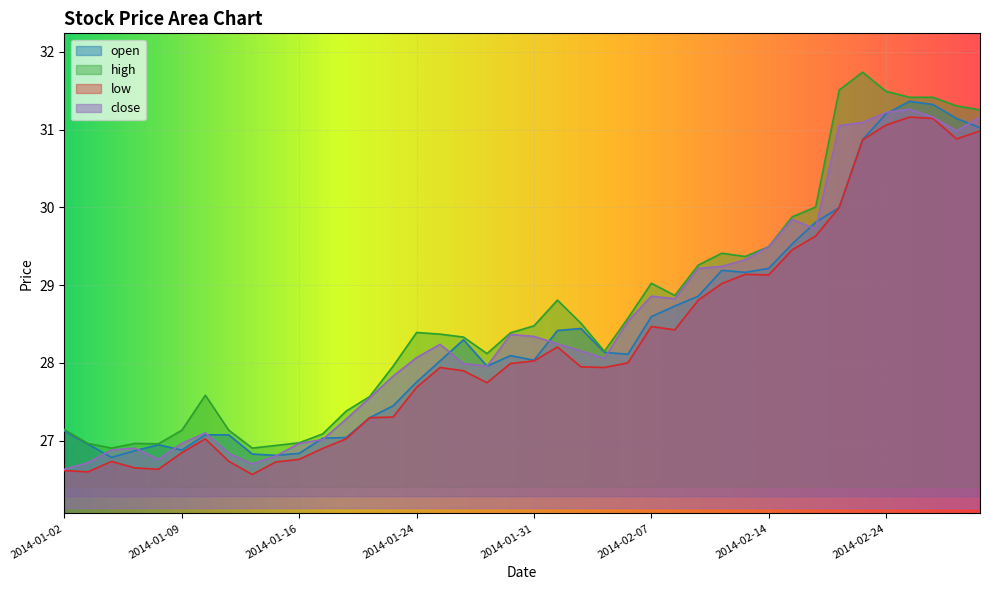

How many interior local valleys does the close series have?

7